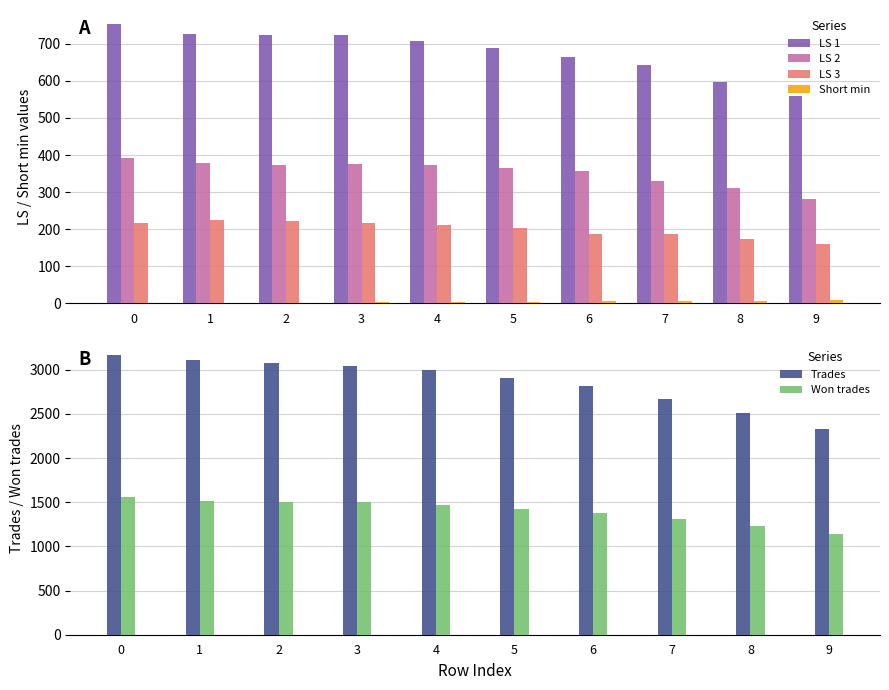

Which series has the largest range (max minus min)?

Trades